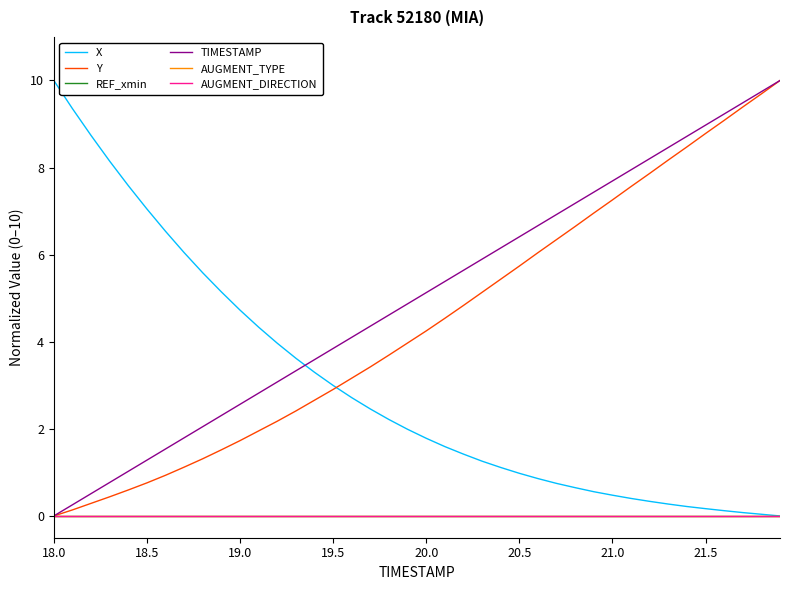

Does the chart have visible grid lines?

No